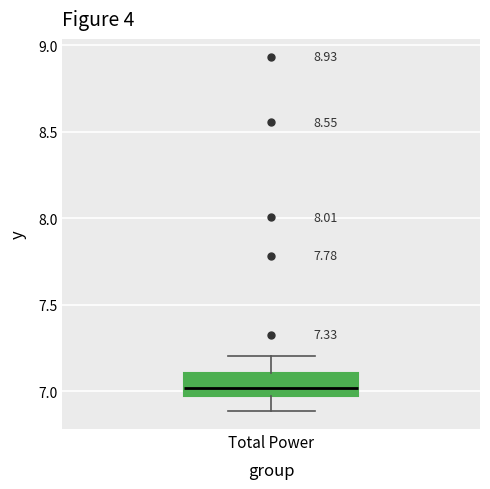

Transcribe this box plot: give where the median line is, the range the box spans, and where the two whiskers end, as read against the y-axis. The values are not printed on the chart, so give them approximately, as read against the axis.

median 7.00, box 6.95 to 7.10, whiskers 6.90 to 7.20